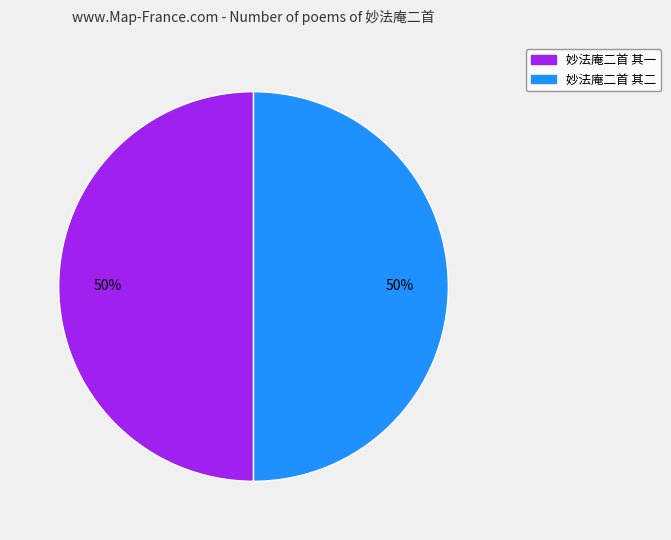

Approximately how many times larger is the value at 妙法庵二首 其一 compared to 妙法庵二首 其二?

1.0